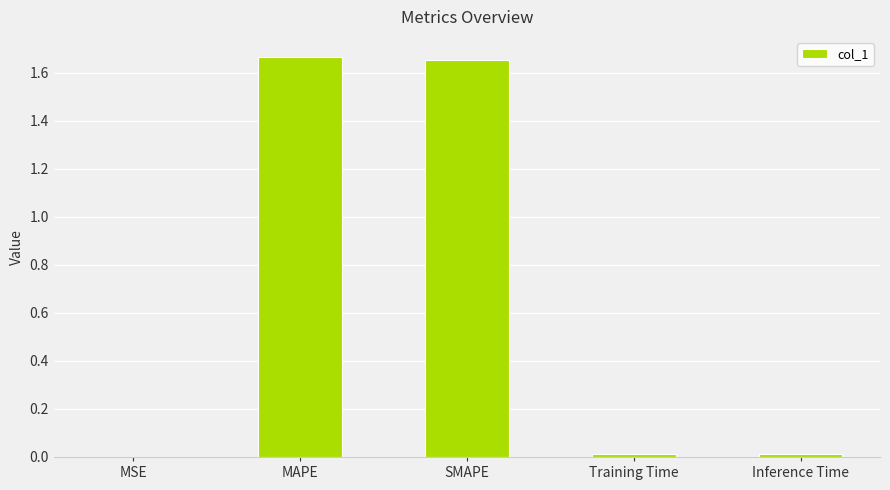

Which has a higher value, MAPE or Inference Time?

MAPE